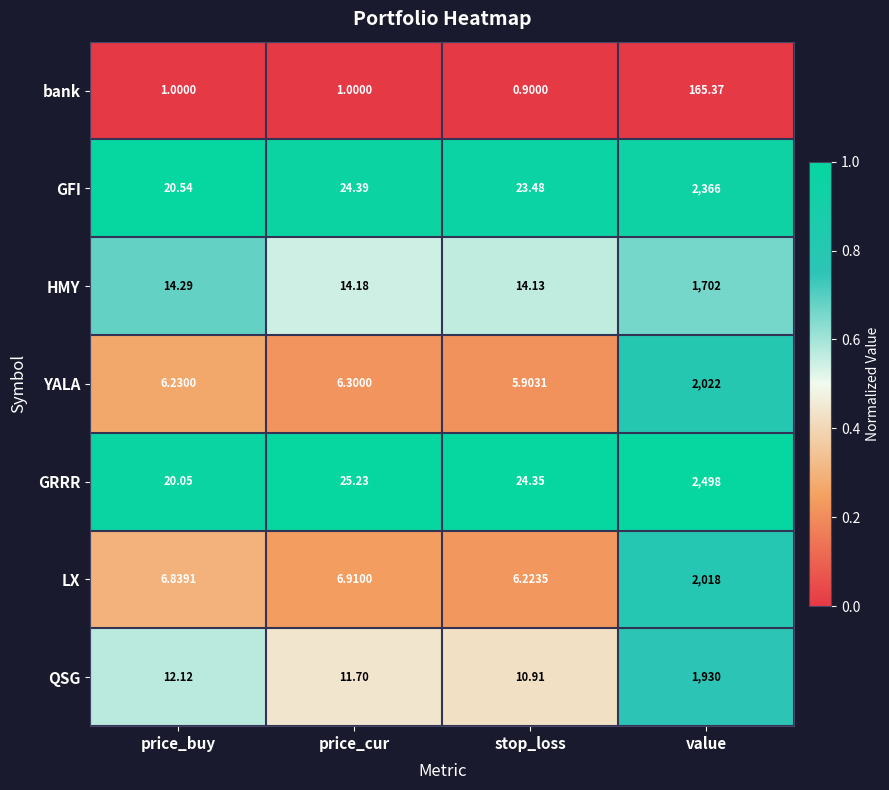

Which series changed the most between stop_loss and value?

GRRR